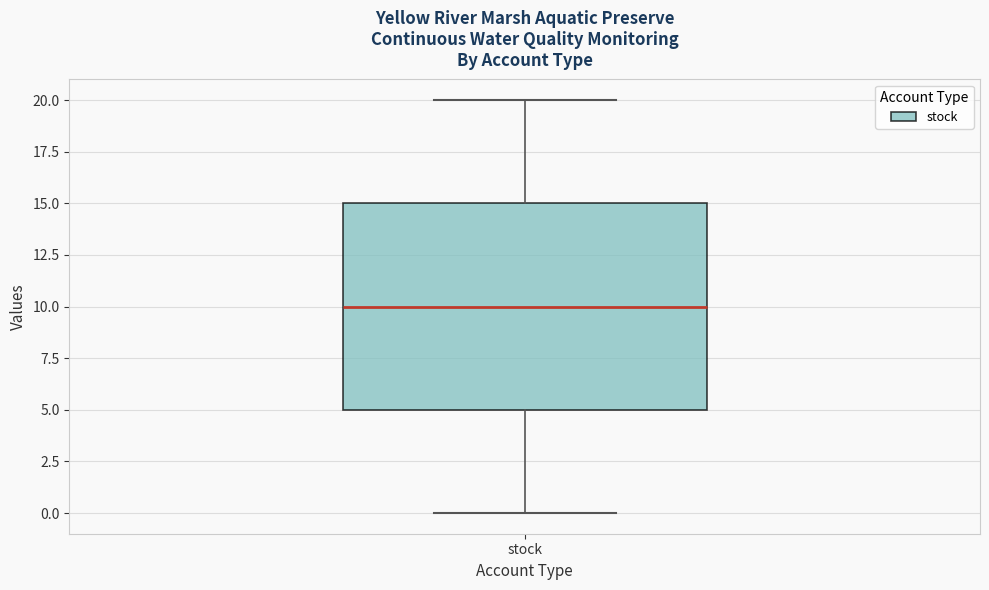

Where is the lower edge of the box for stock on the y-axis? The values are not printed on the chart, so give them approximately, as read against the axis.

5